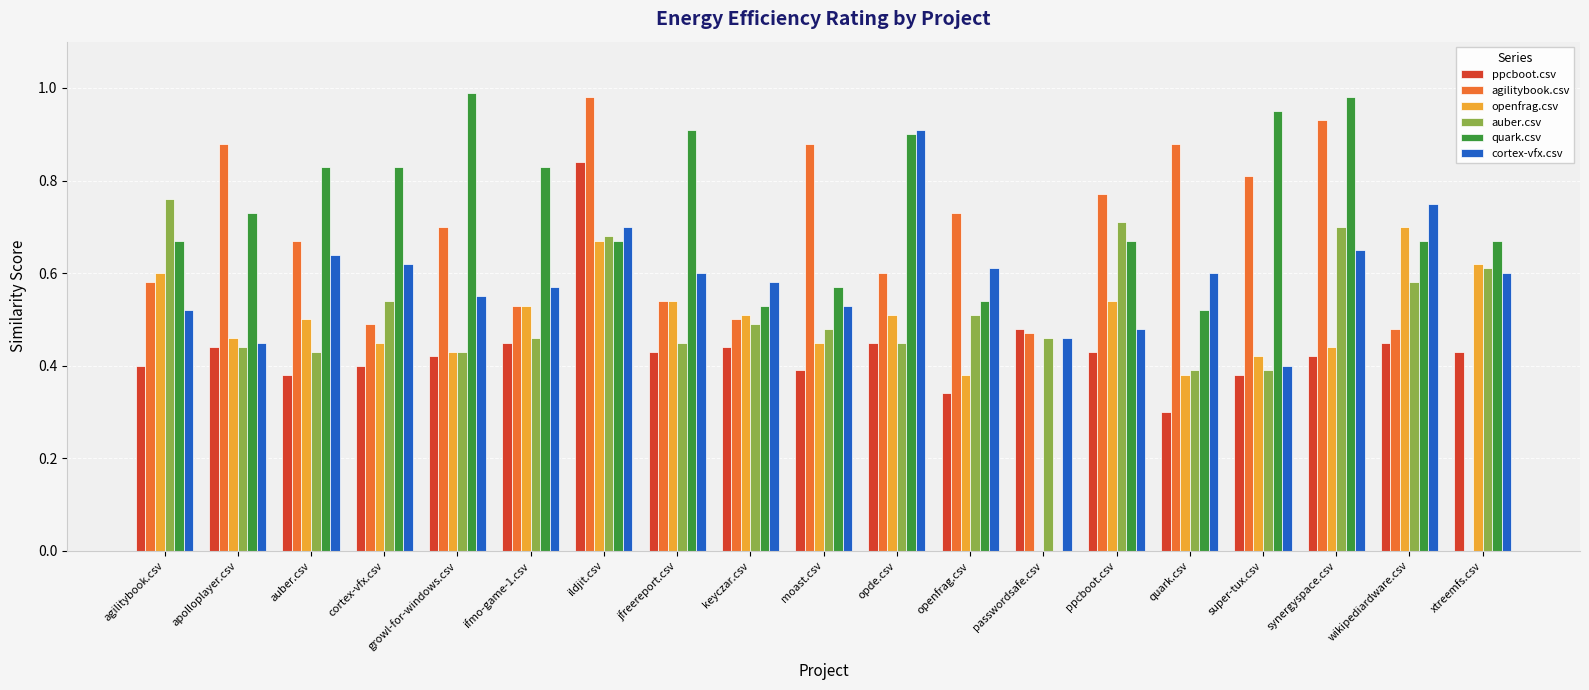

Which series changed the most between openfrag.csv and passwordsafe.csv?

quark.csv